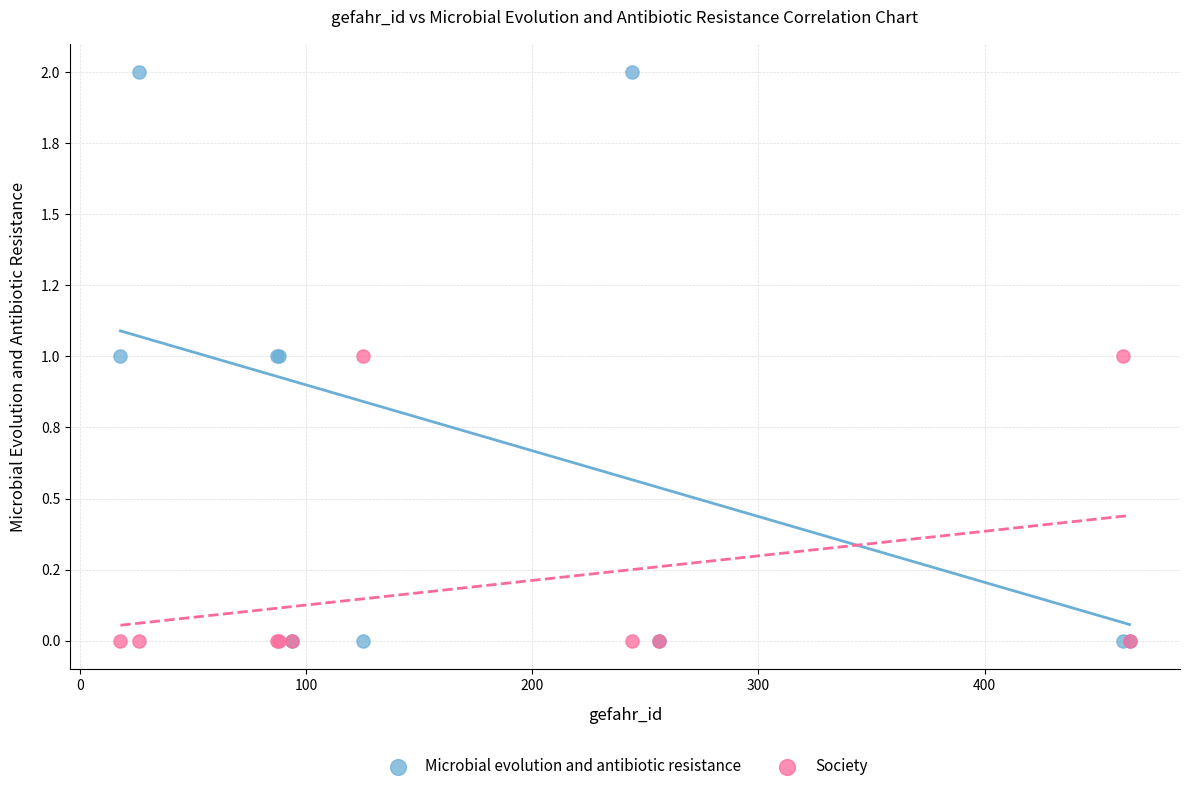

Which series contains the highest Y value?

Microbial evolution and antibiotic resistance